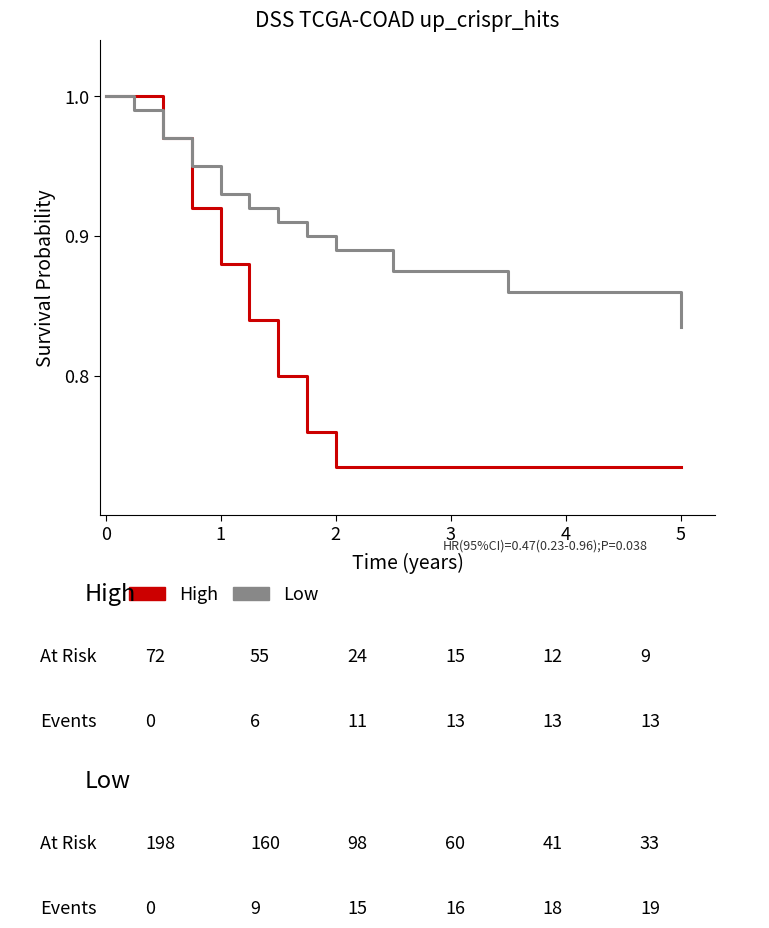

List the series in order of their overall mean, highest first.

Low, High